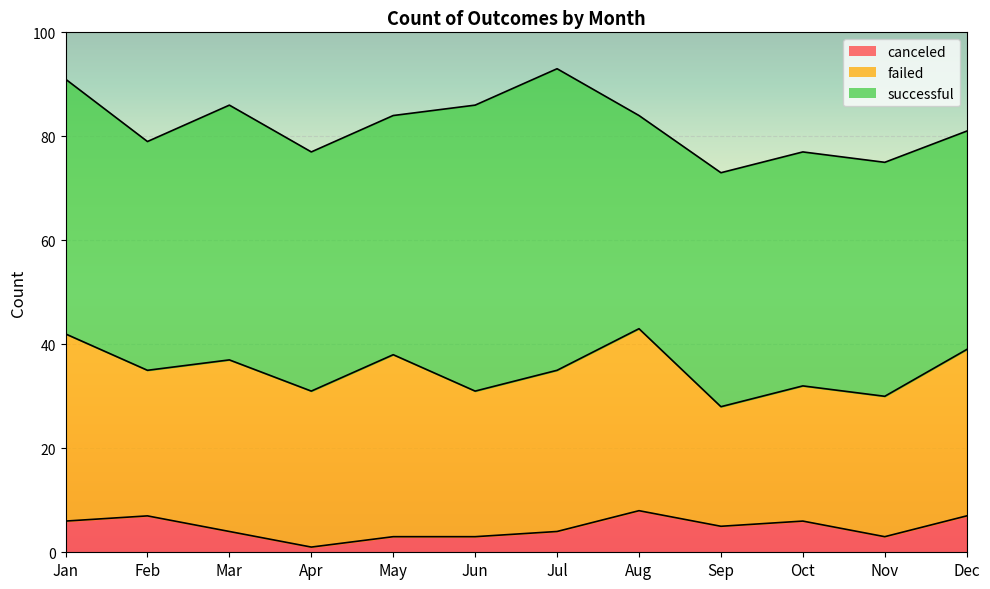

Does the chart display data point markers on the line(s)?

No